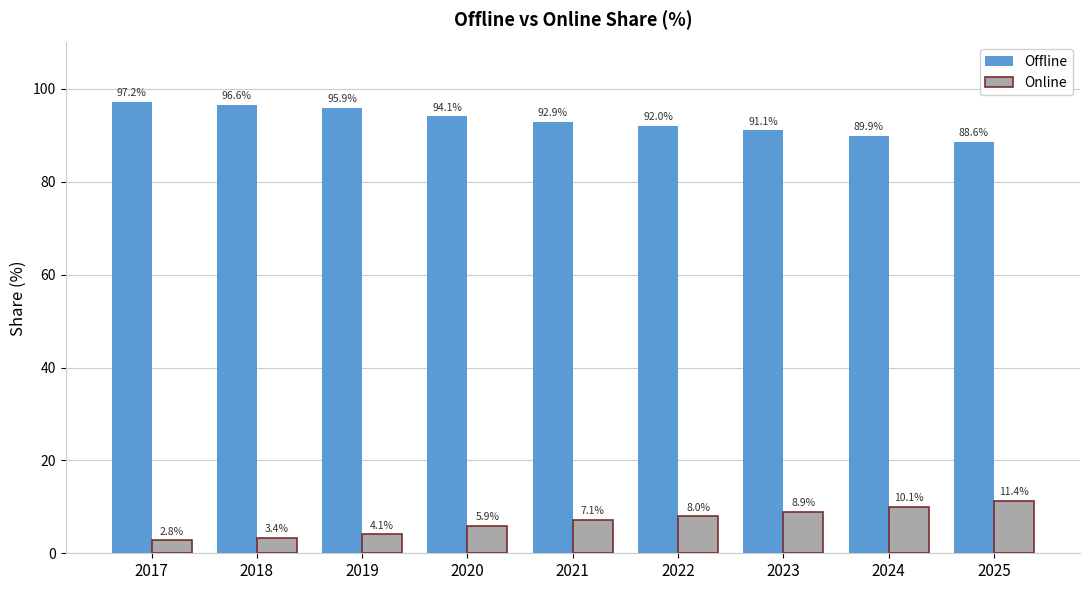

Is it true that Online equals 2.8 at 2017?

True